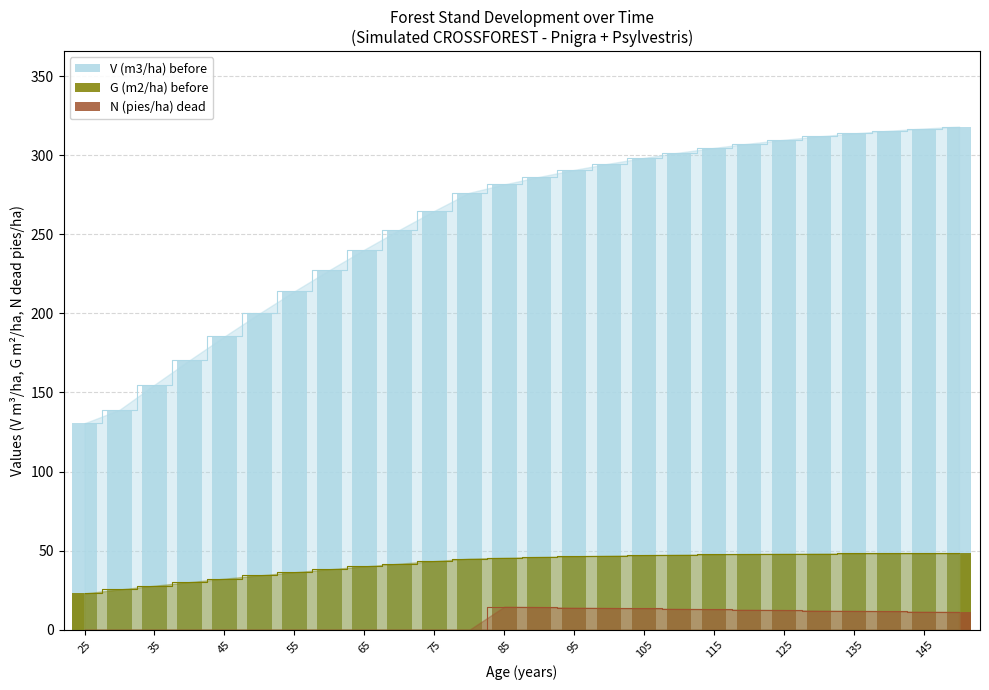

Is the value of N (pies/ha) dead at 125 greater than the value of V (m3/ha) before at 25?

No